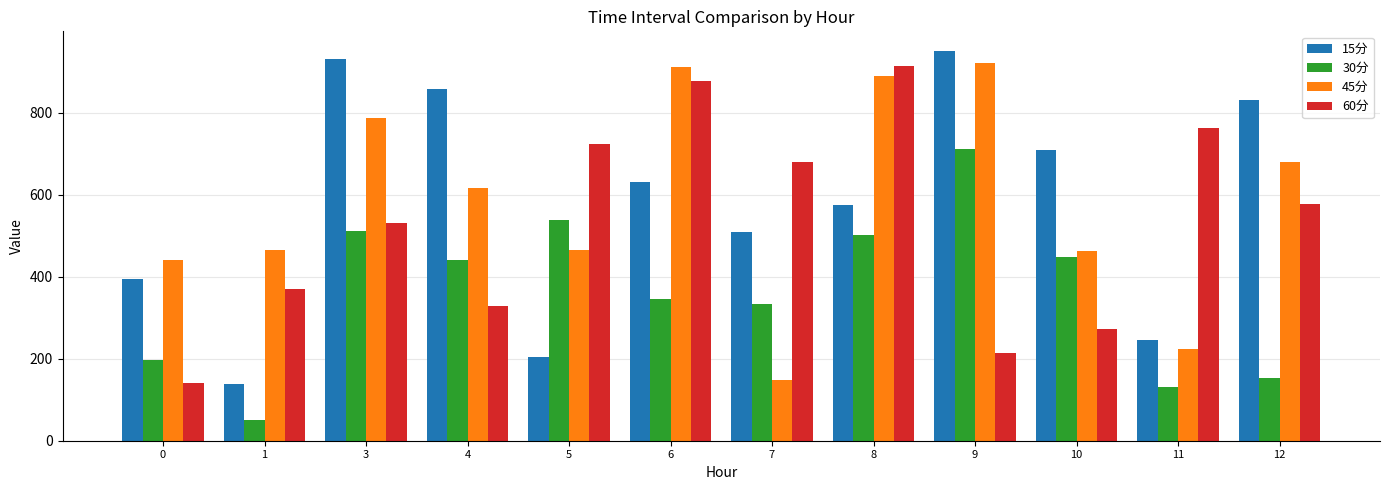

What is the difference between the highest and lowest values at 10?

435.8